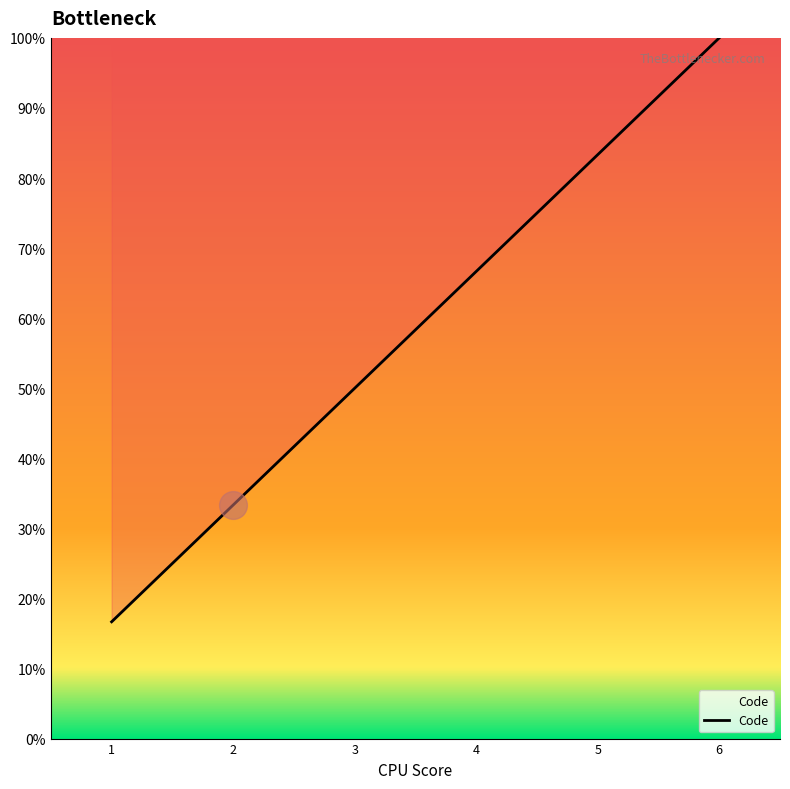

What is the ratio of the value at 2 to the value at 1?

2.0